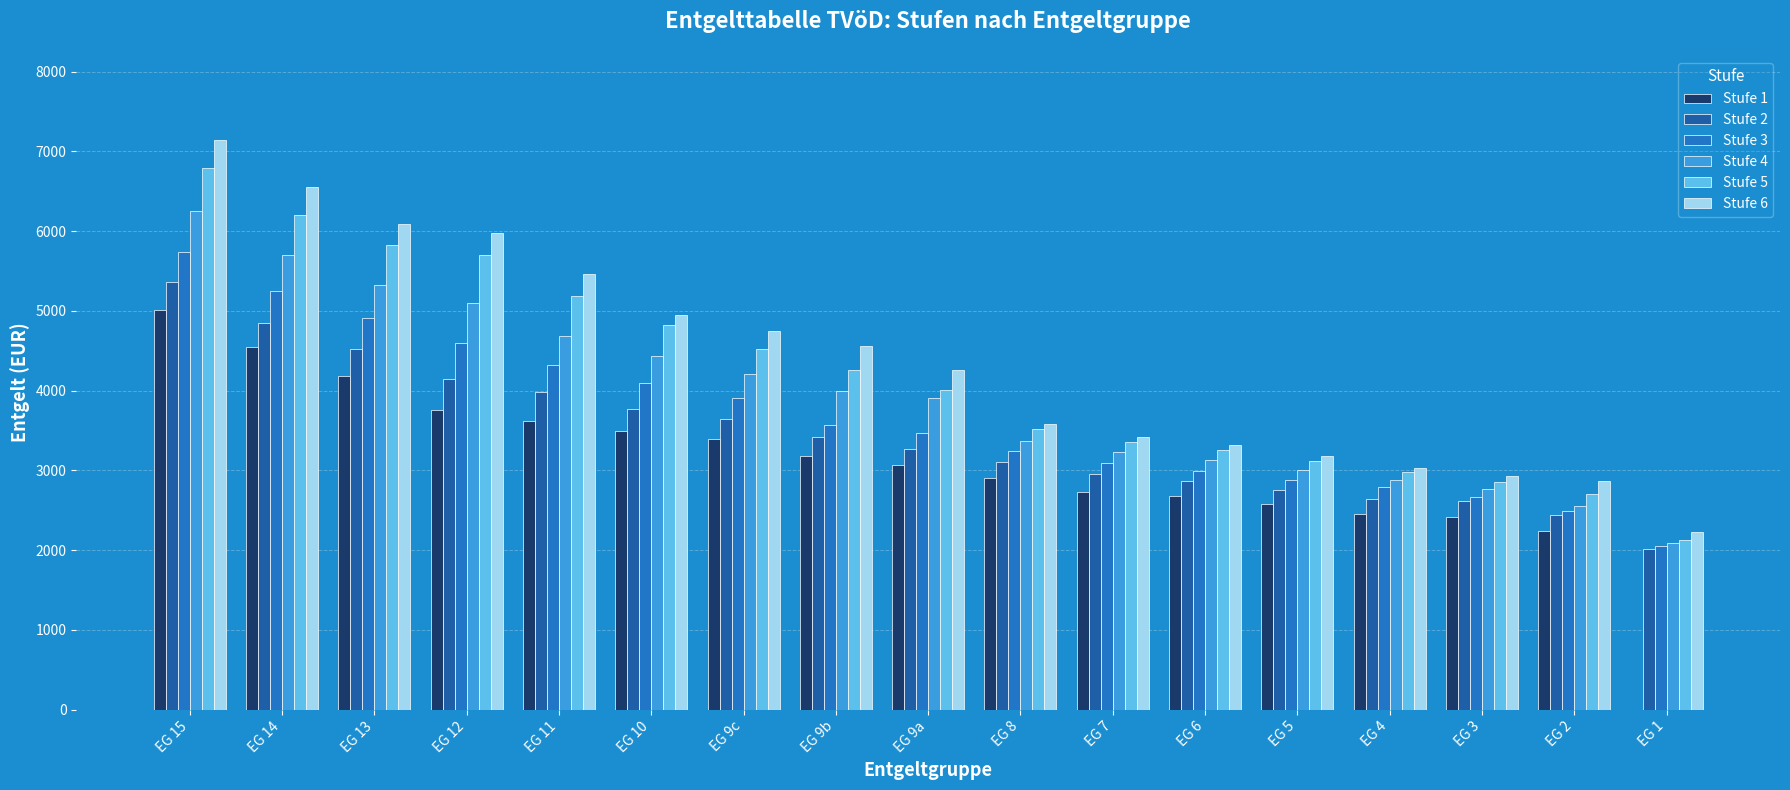

What is the label of the 3rd bar from the left?

EG 13